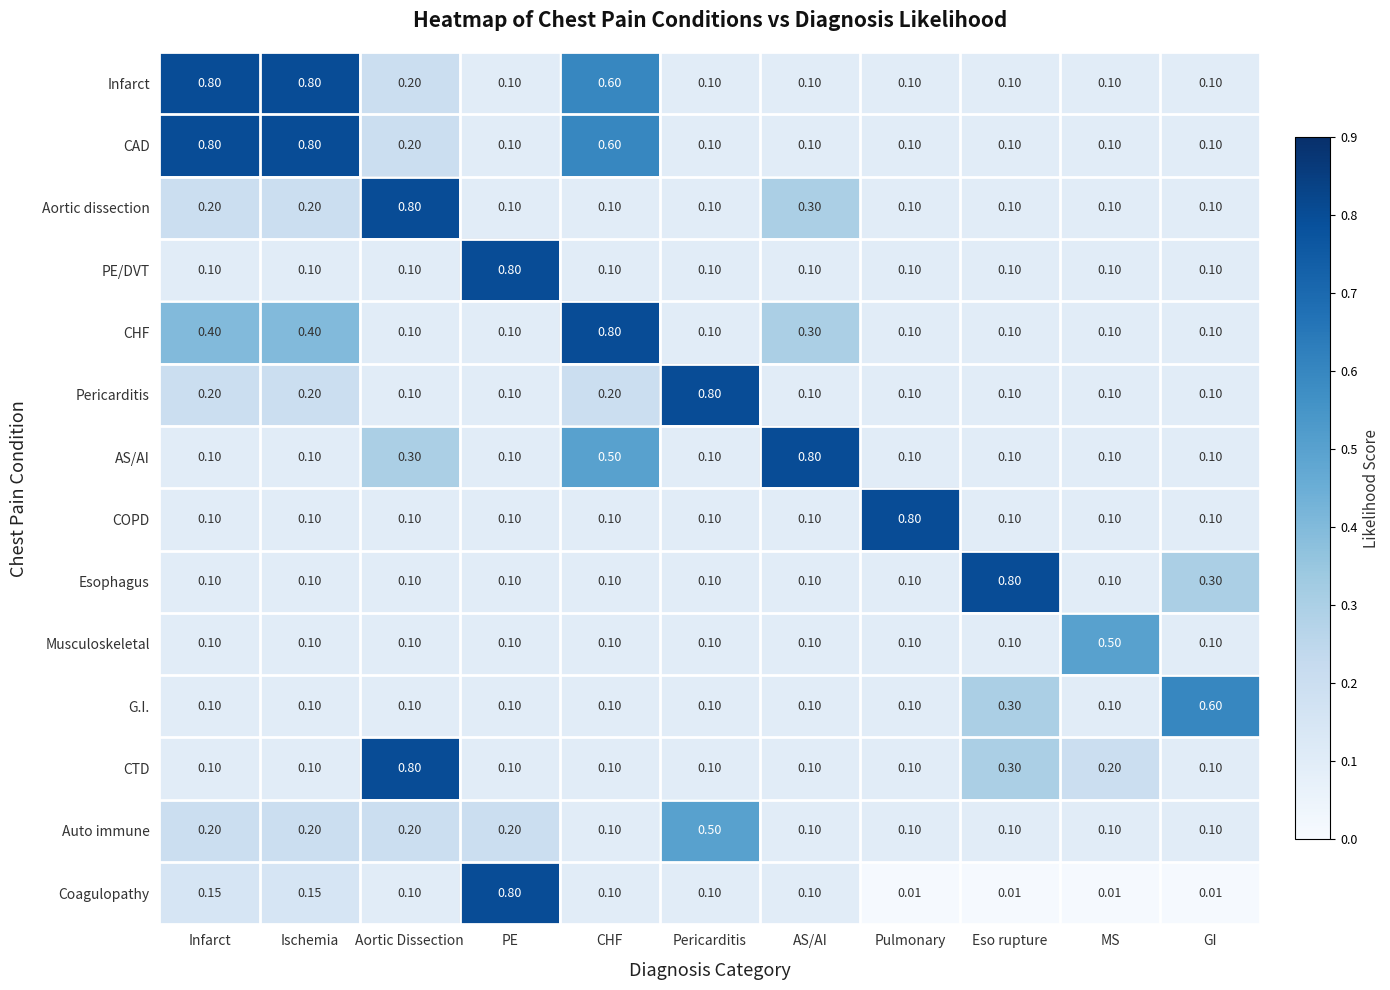

Which series has the largest range (max minus min)?

Coagulopathy